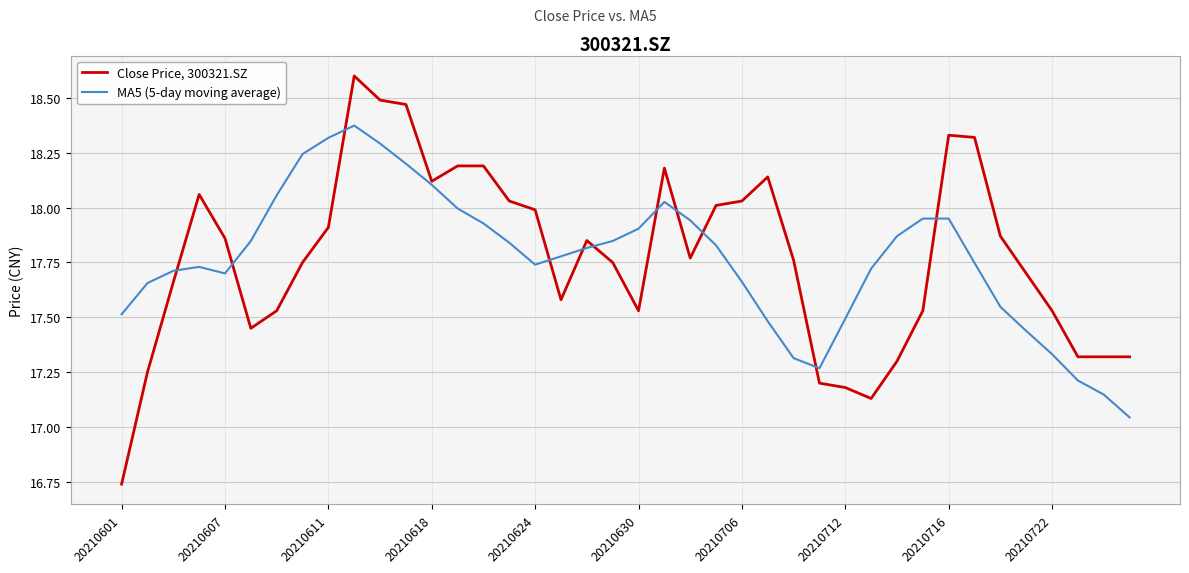

What are all the series names shown in the legend?

Close Price, 300321.SZ, MA5 (5-day moving average)